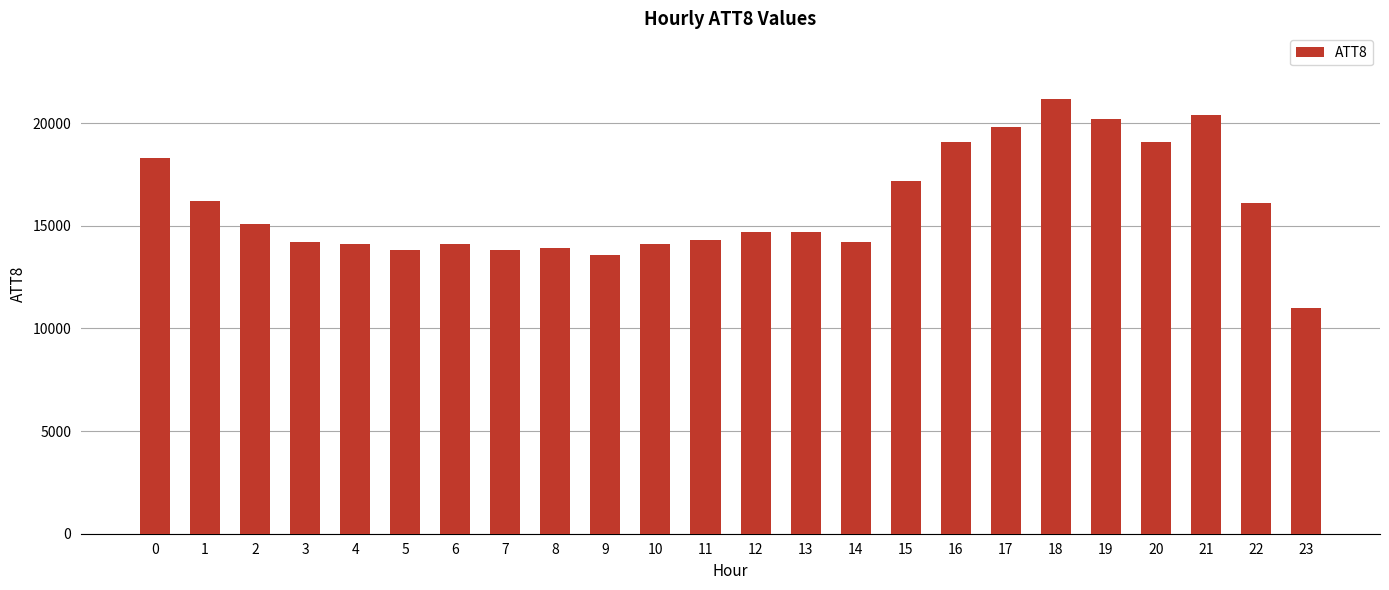

What is the difference between the maximum and minimum values?

10200